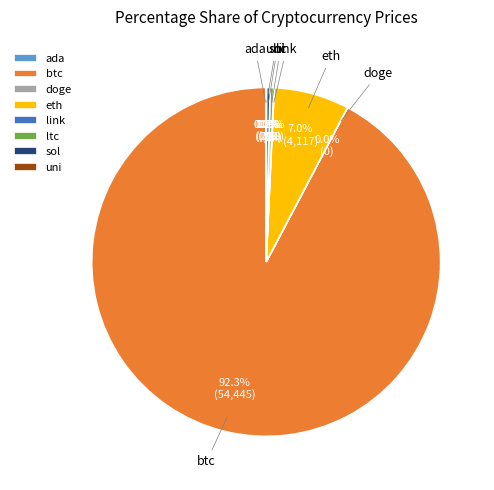

Which slice is the largest?

btc